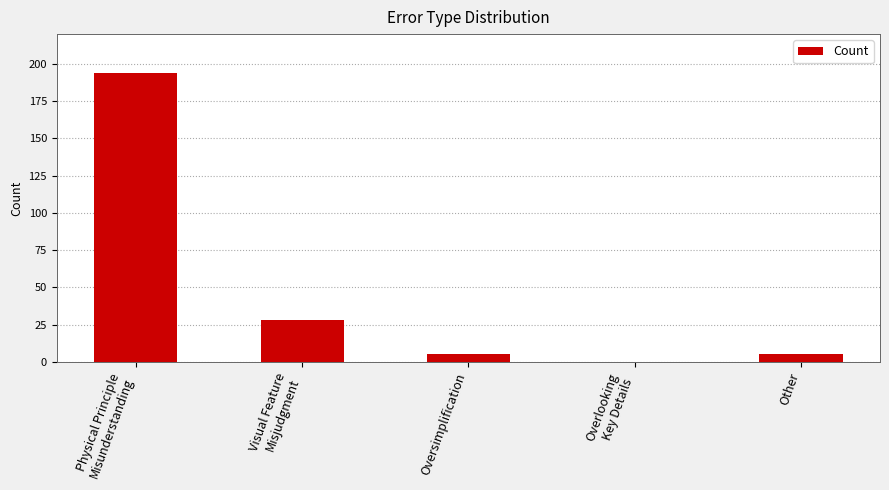

What is the maximum value shown in the chart?

194